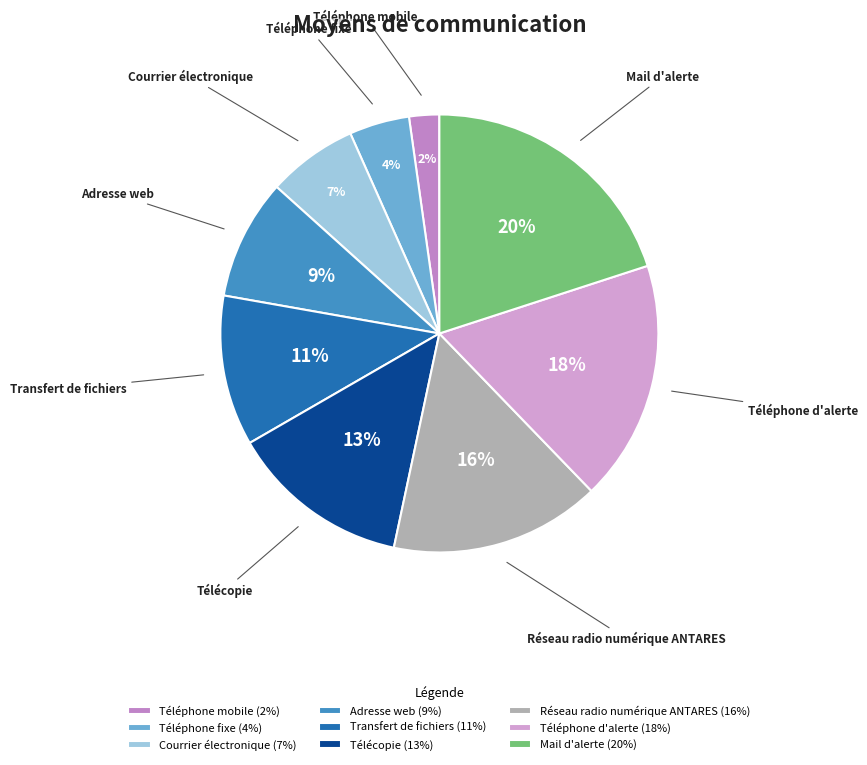

Which has a higher value, Téléphone d'alerte or Adresse web?

Téléphone d'alerte